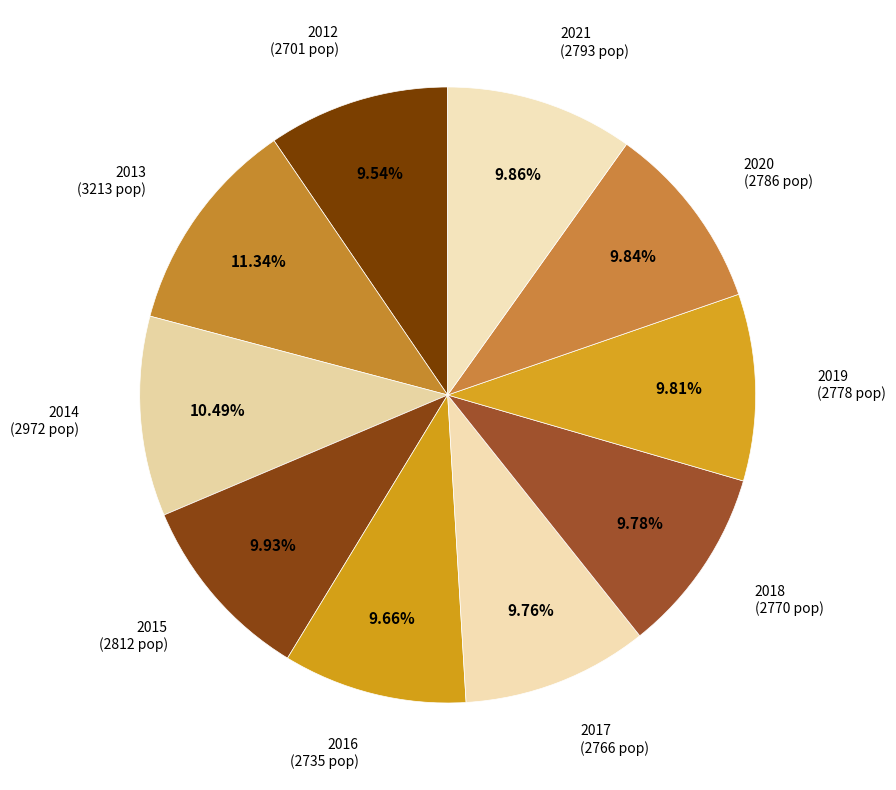

Count the number of slices in the pie.

10